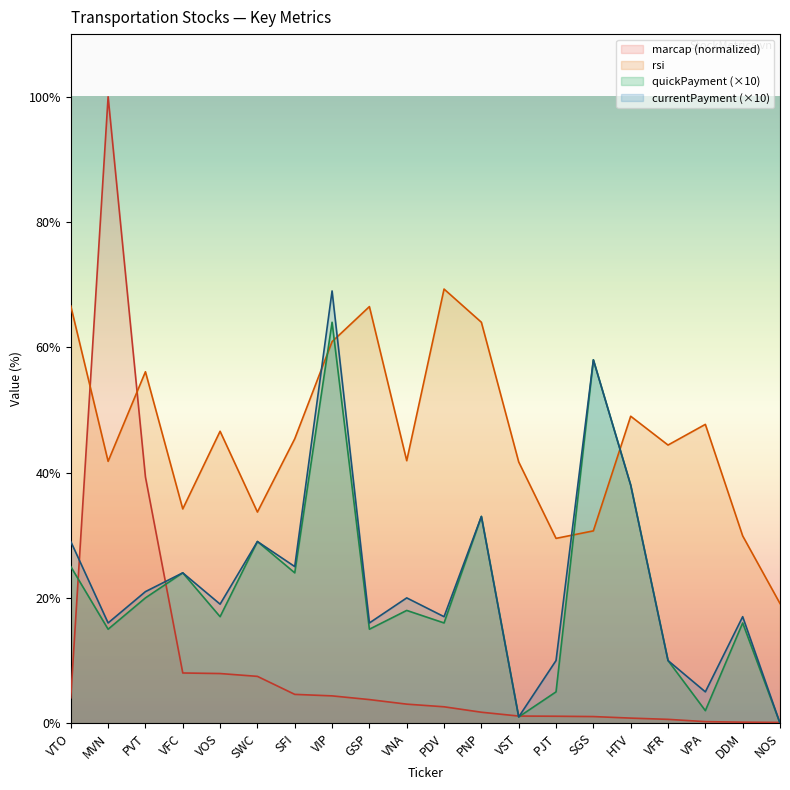

How many times do currentPayment and marcap cross each other?

5